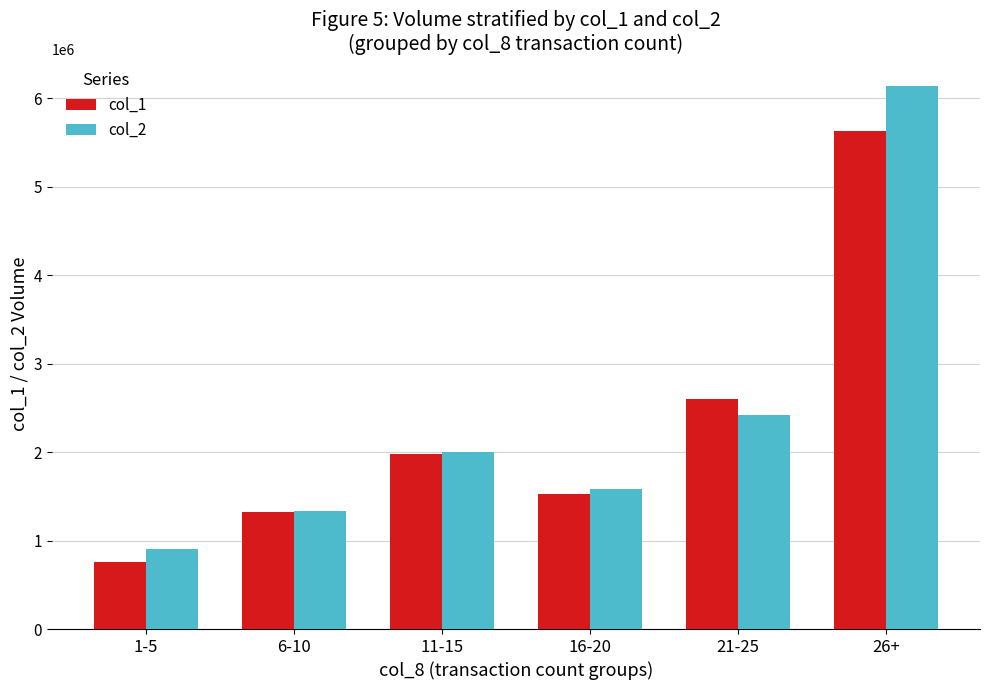

What is the average value of the col_1 series?

2301167